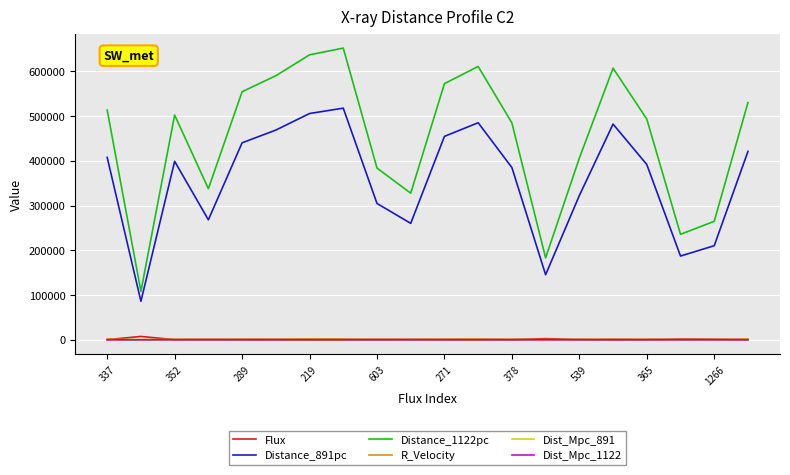

What are all the series names shown in the legend?

Flux, Distance_891pc, Distance_1122pc, R_Velocity, Dist_Mpc_891, Dist_Mpc_1122